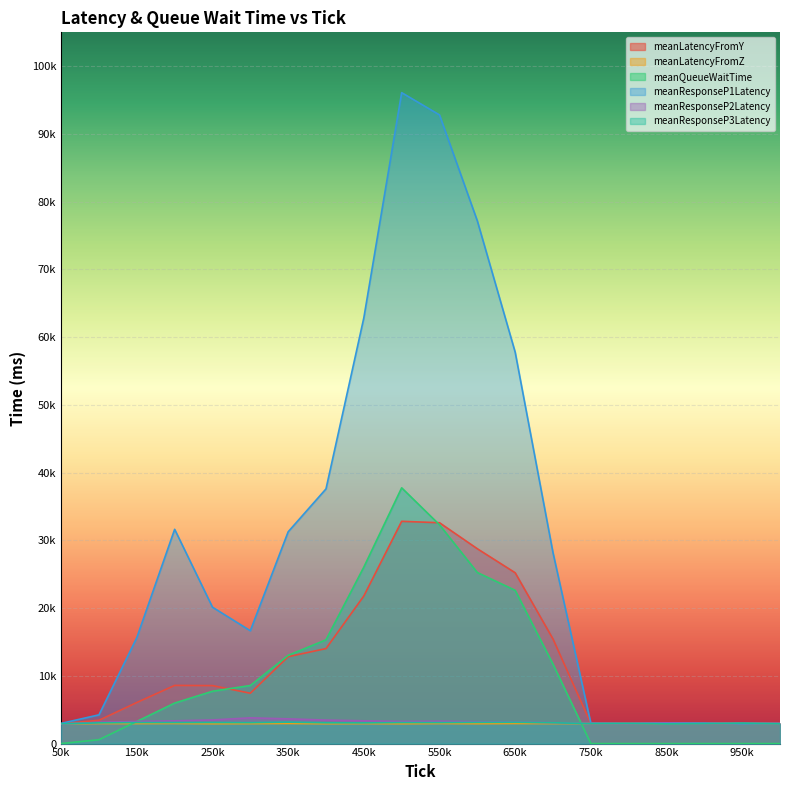

What is the sum of all meanResponseP3Latency values?

60943.8